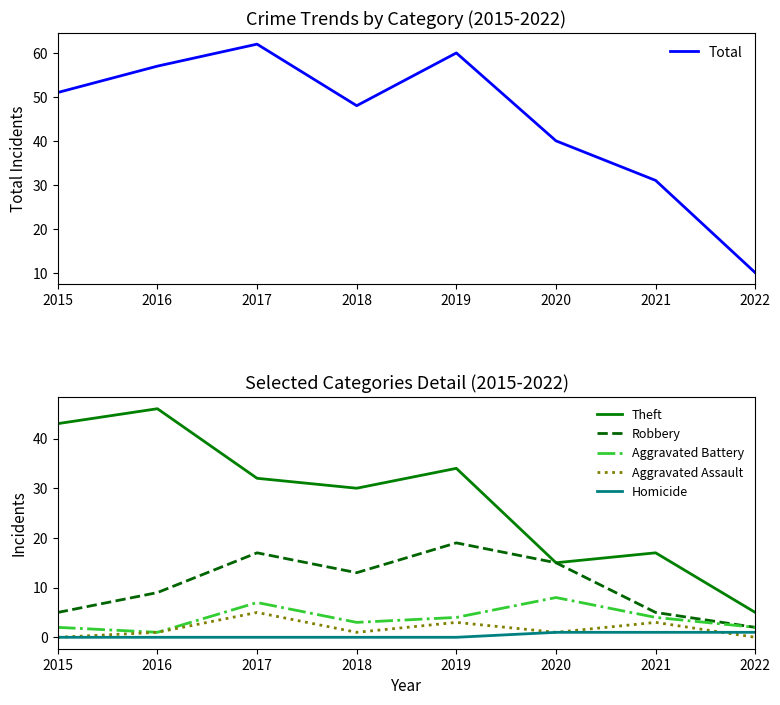

Rank the categories by Total value from highest to lowest.

2017, 2019, 2016, 2015, 2018, 2020, 2021, 2022